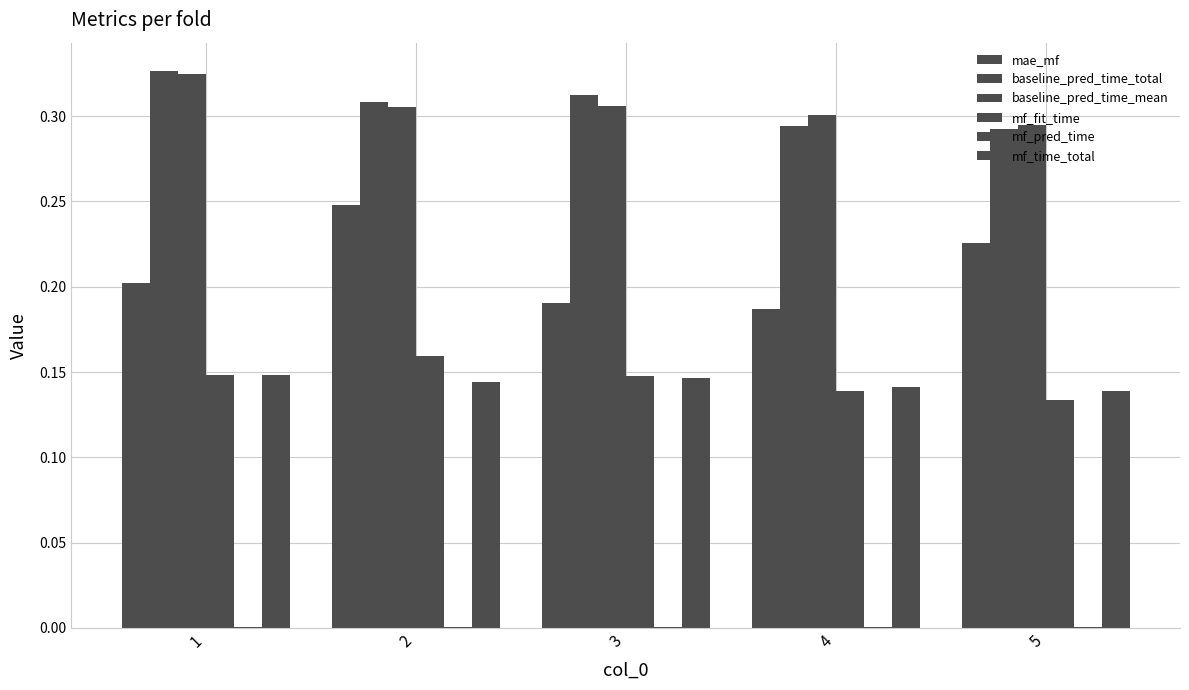

Does the chart contain stacked bars?

No